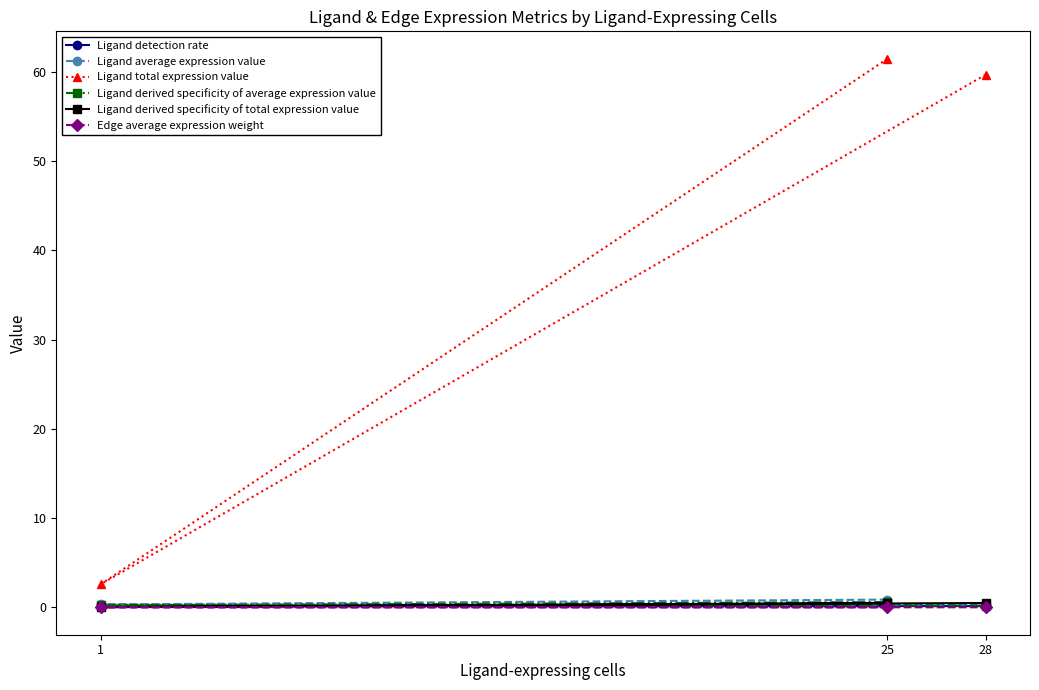

How many lines are shown in the chart?

6